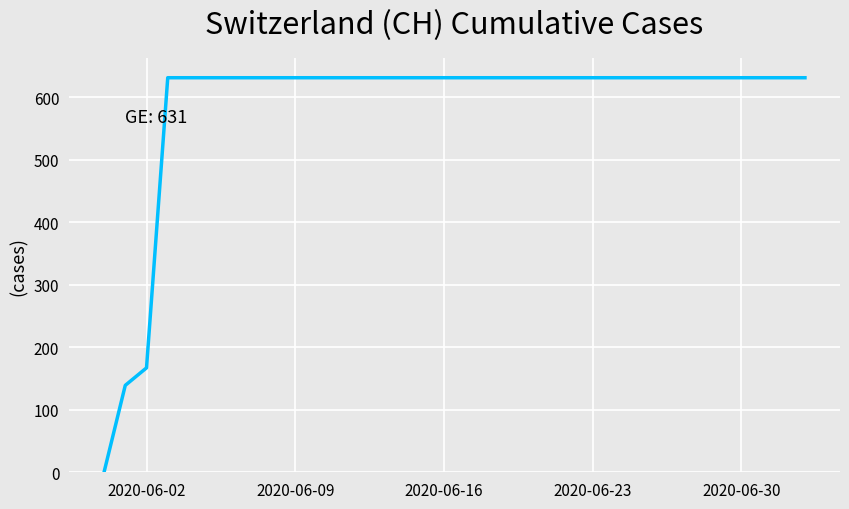

What is the greatest value displayed?

631